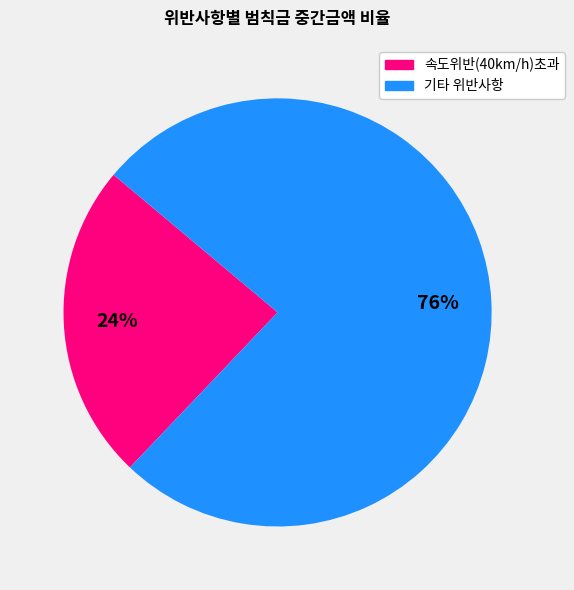

How many segments does this pie chart have?

2